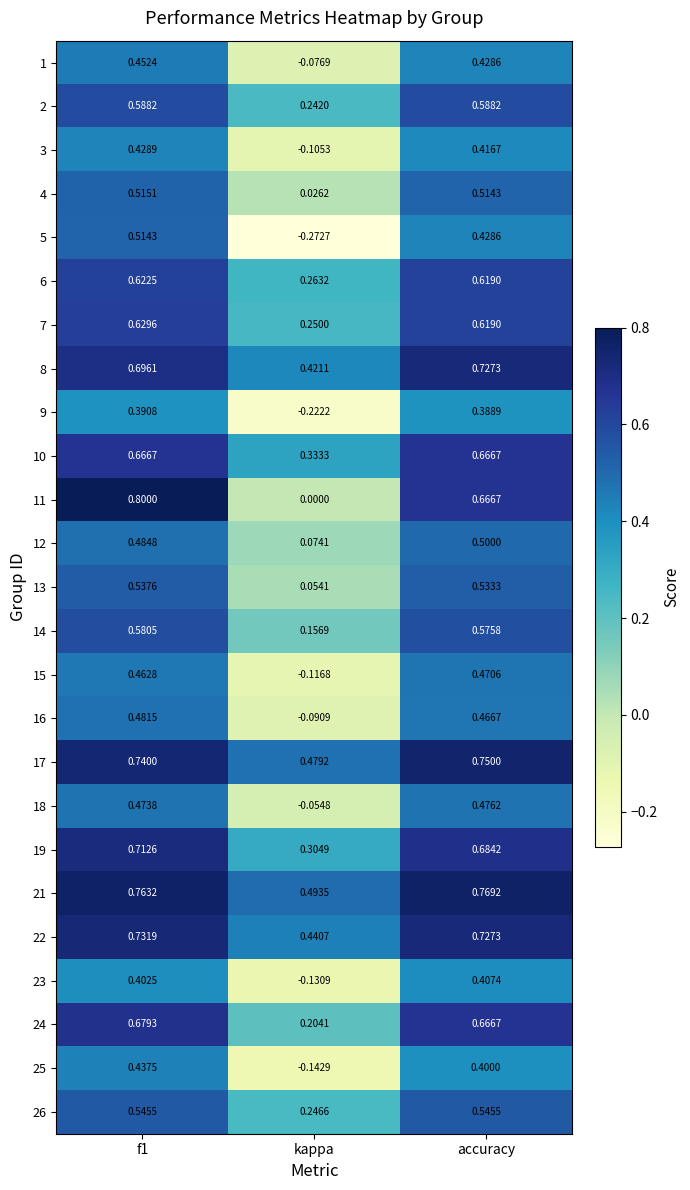

How many data points in 5 are above 0?

2